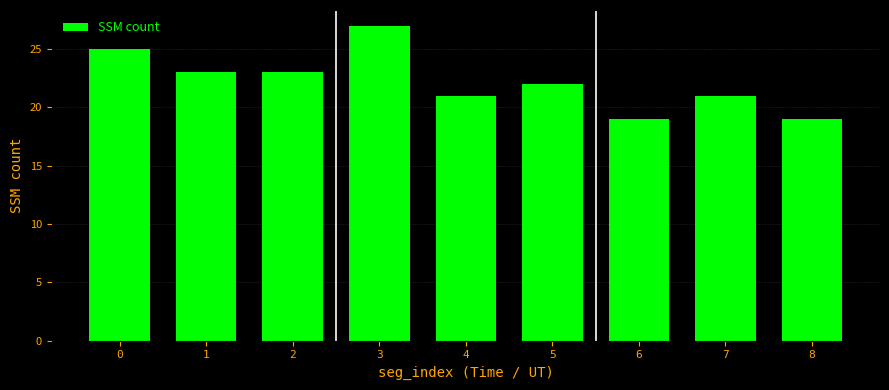

What is the sum of all values?

200